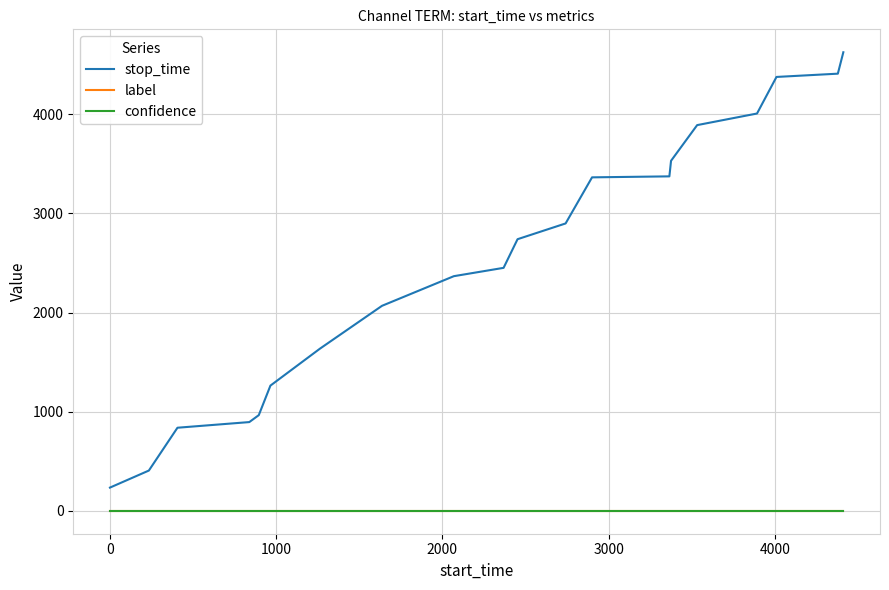

What is the greatest value displayed?

4626.0